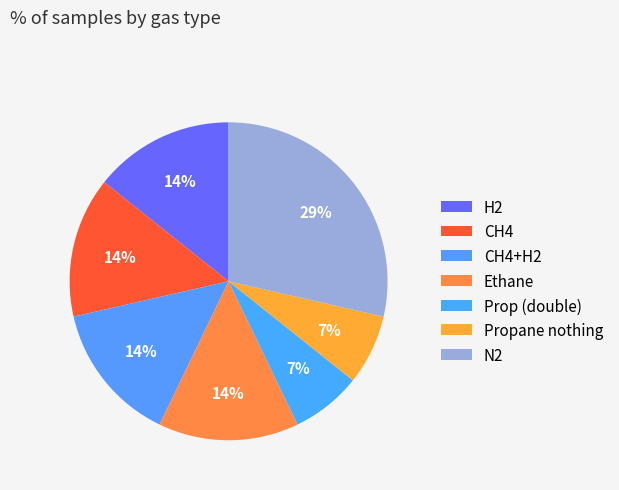

To the nearest percent, what portion does N2 represent?

29%